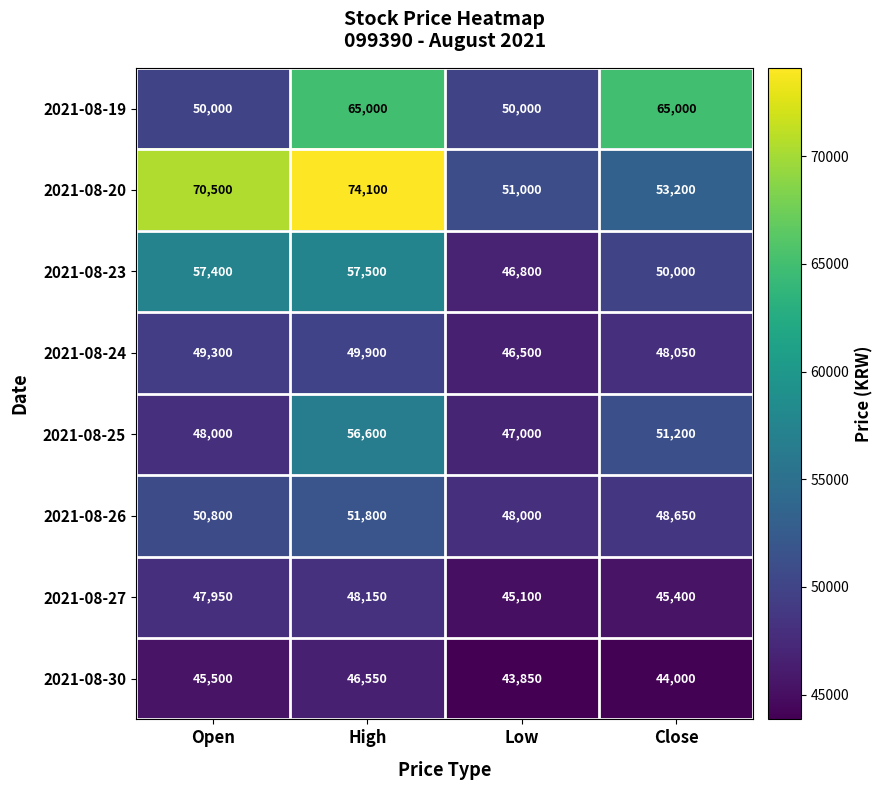

At which category does the chart reach its peak across all series?

High